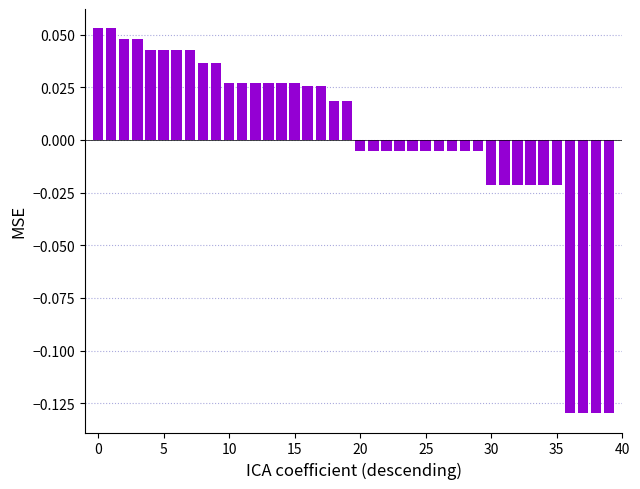

How many series are shown in this chart?

1